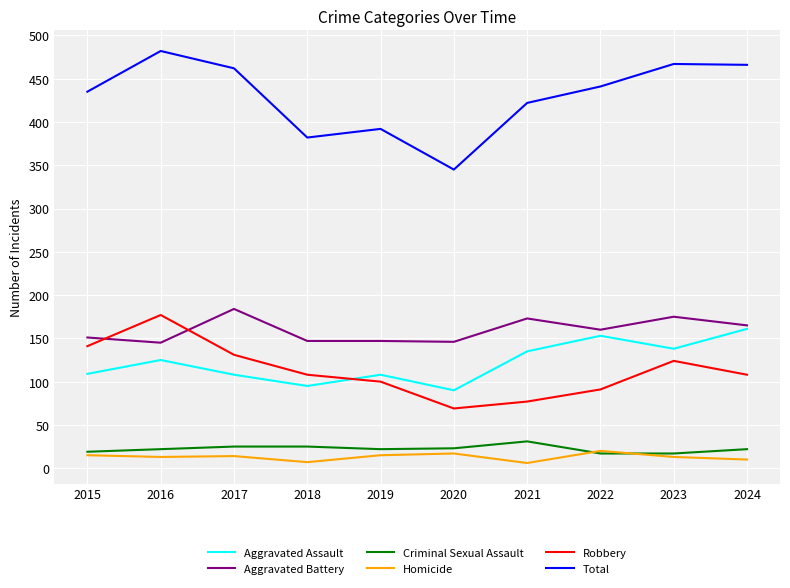

True or false: Aggravated Battery has a value of 173 at 2021.

True